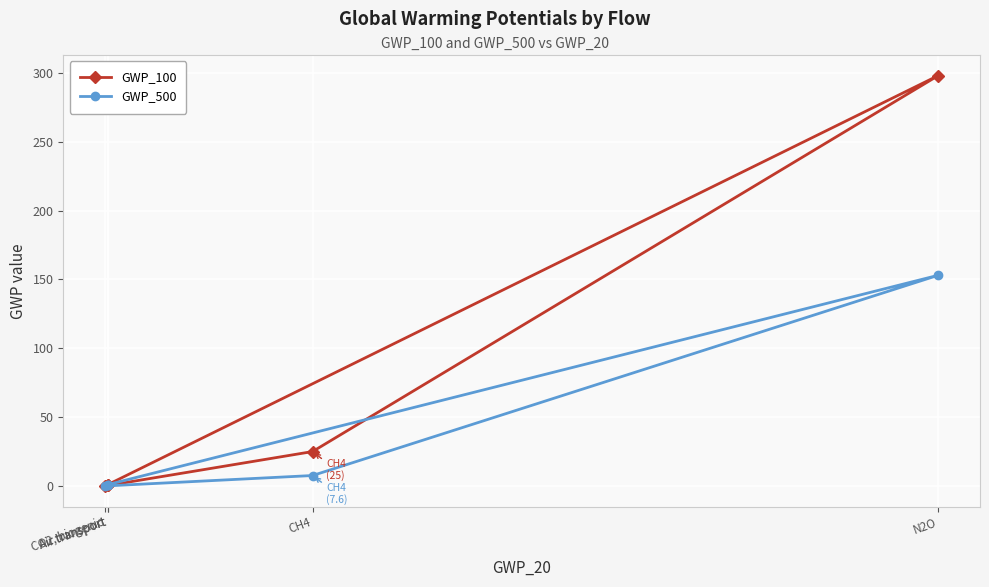

True or false: GWP_500 and GWP_100 intersect in this chart.

False